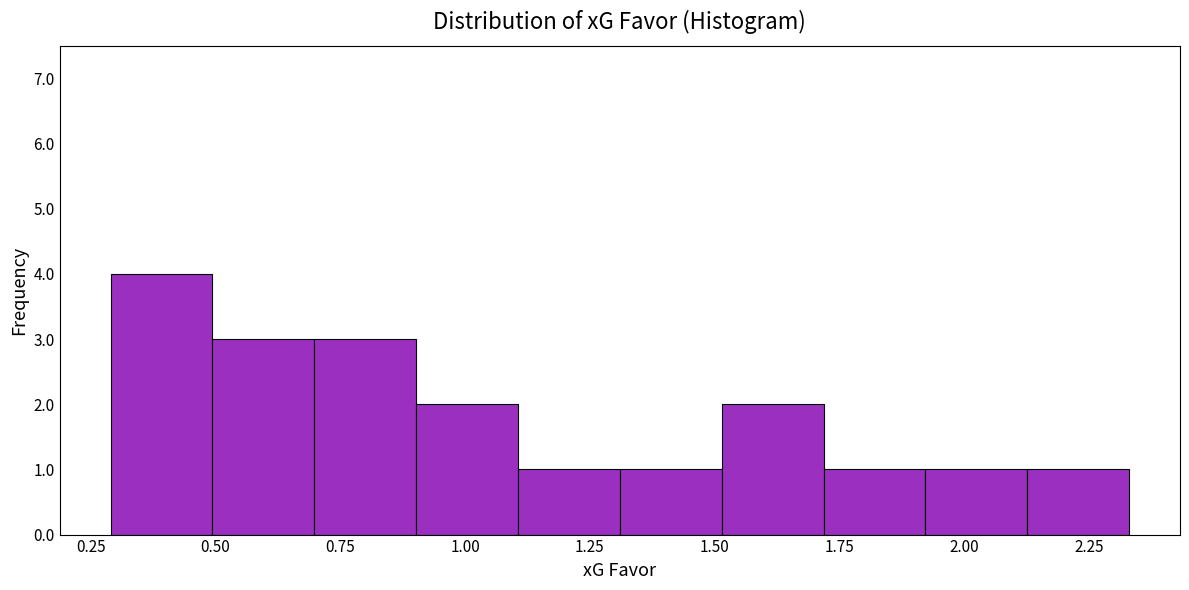

What is the height of the bar covering 1.90 to 2.15 on the x-axis? Neither the bar edges nor the heights are printed on the chart, so give them approximately, as read against the axes.

1